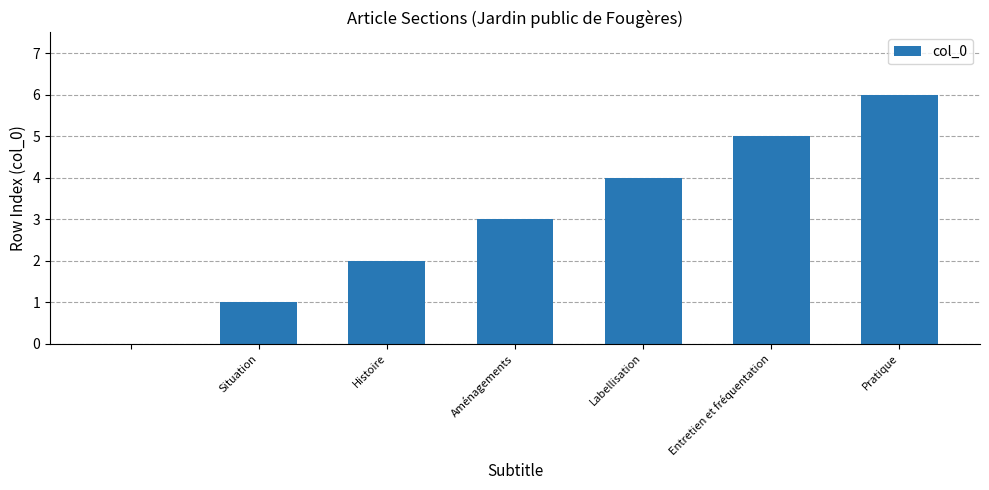

What is the maximum value shown in the chart?

6